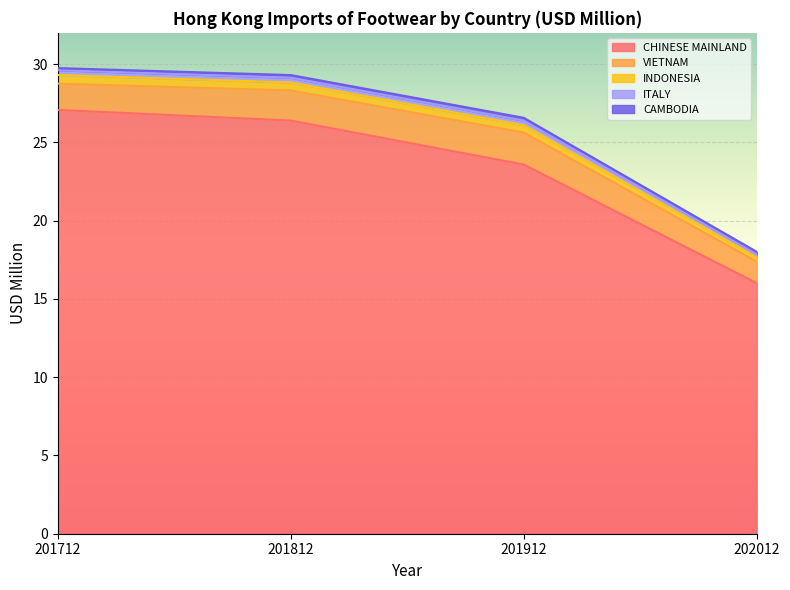

What is the total value across all series at 201712?

29.8